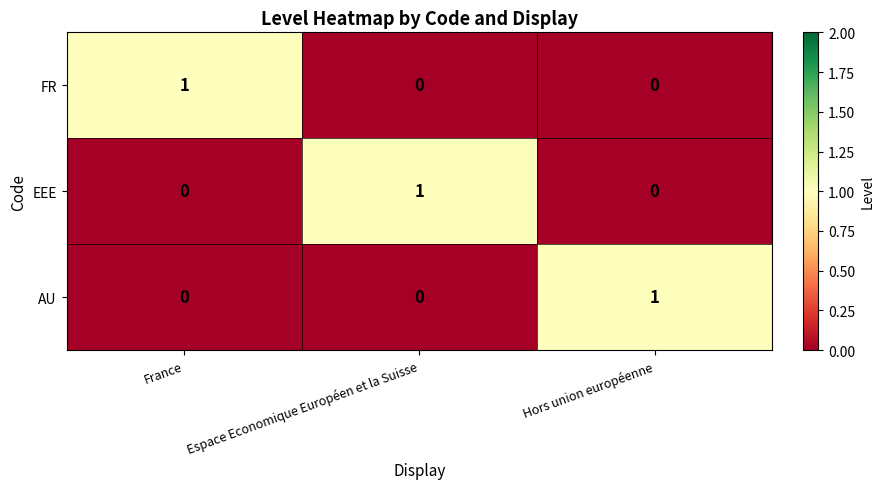

Reading left to right, what are all the values shown in this chart?

FR: 1	0	0
EEE: 0	1	0
AU: 0	0	1